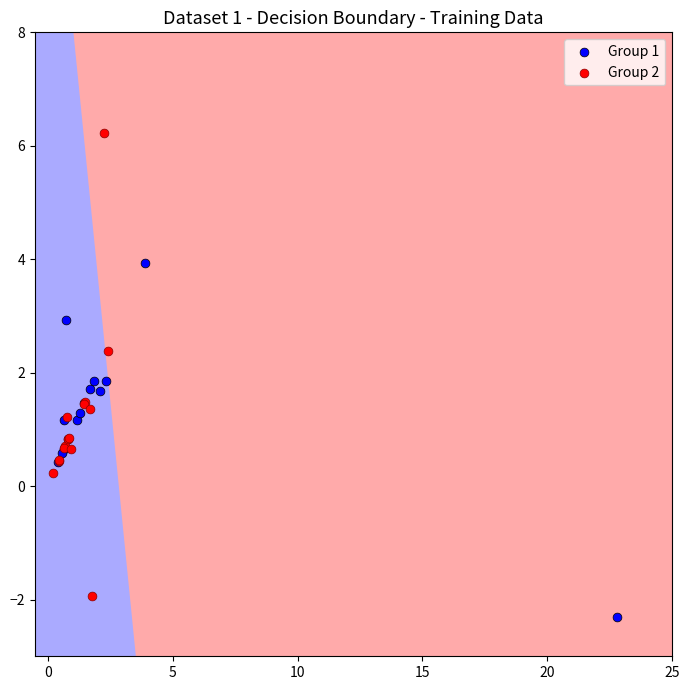

Which series reaches the maximum Y coordinate?

Group 2